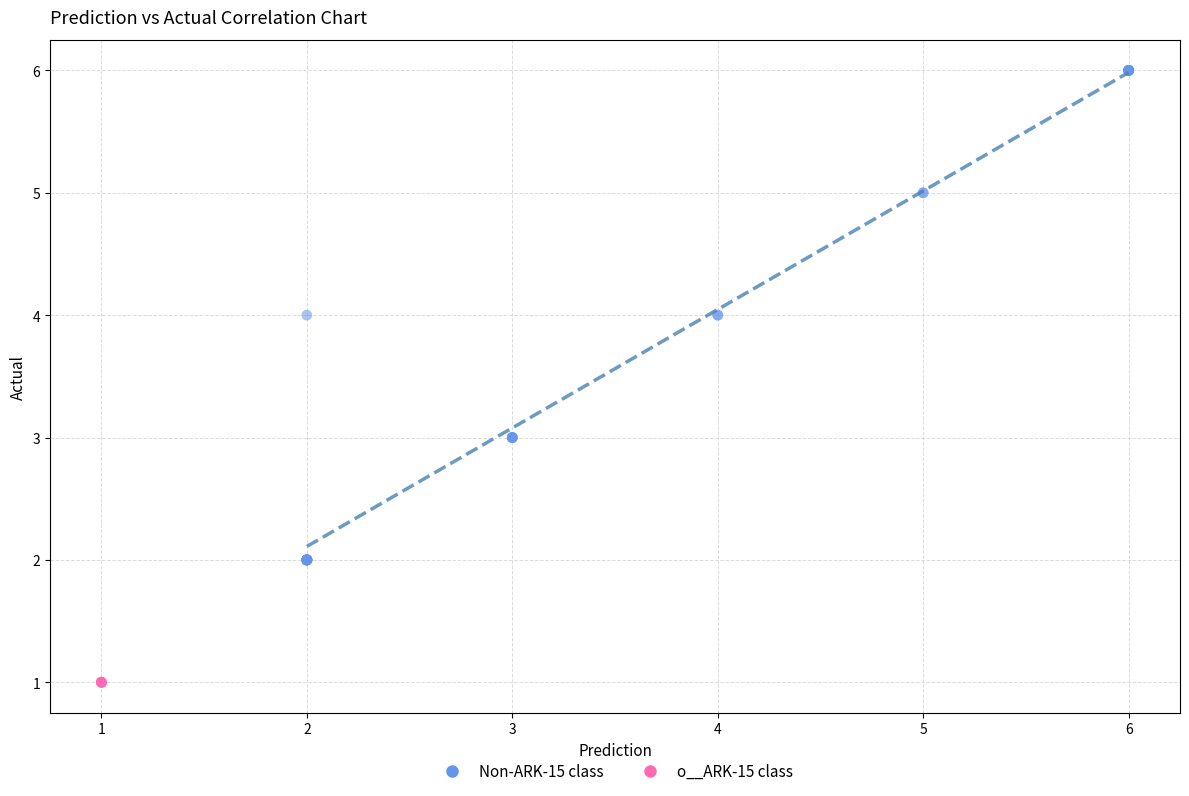

Which series reaches the minimum Y coordinate?

o__ARK-15 class